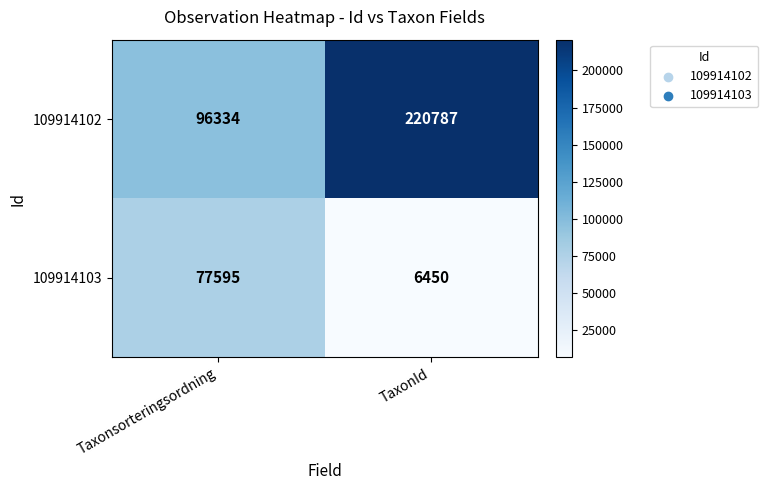

Read the 109914102 value at TaxonId, to the nearest 100.

220800